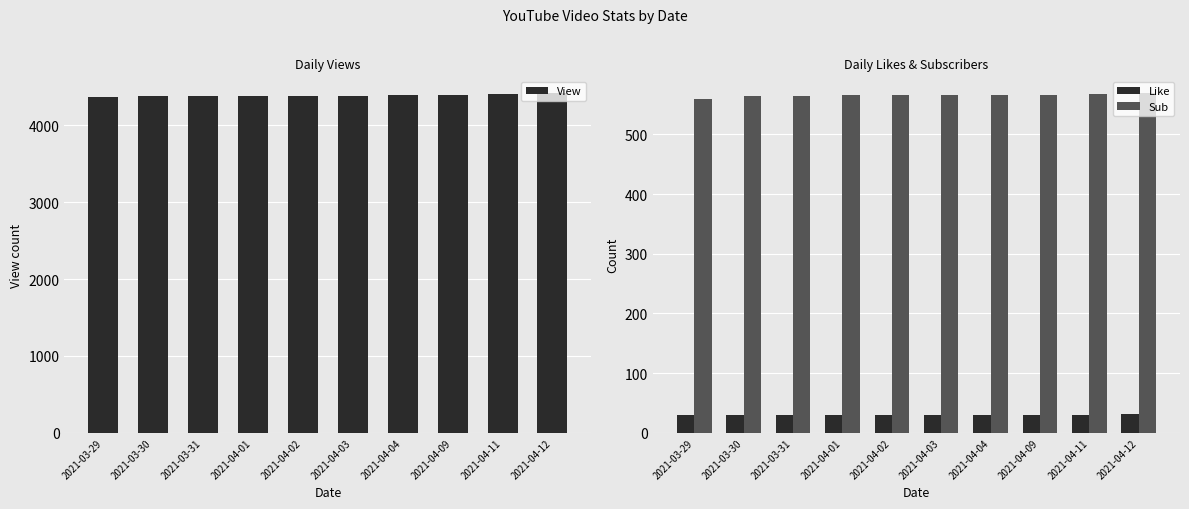

What is the value of the View bar at the 6th from the left?

4386